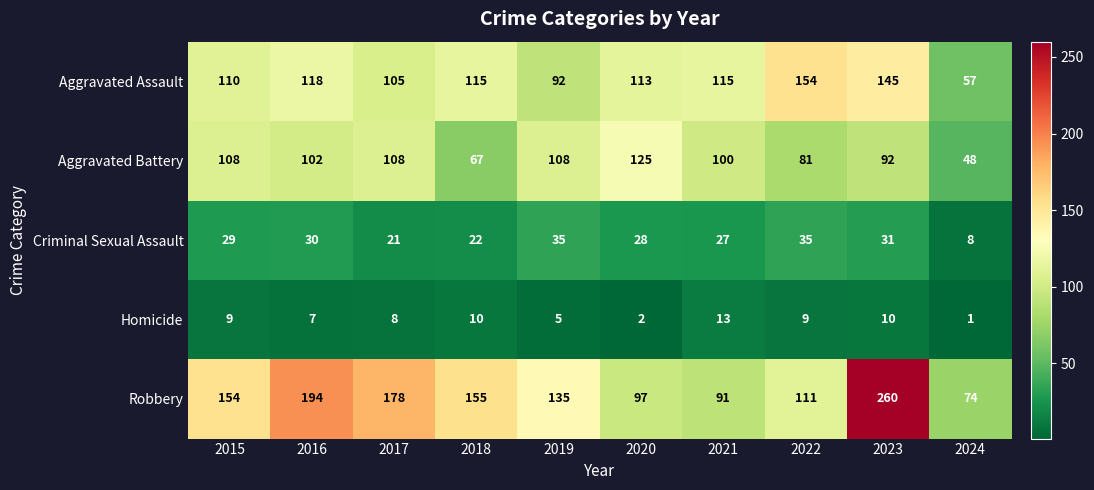

At which label is Robbery closest to 167?

2017